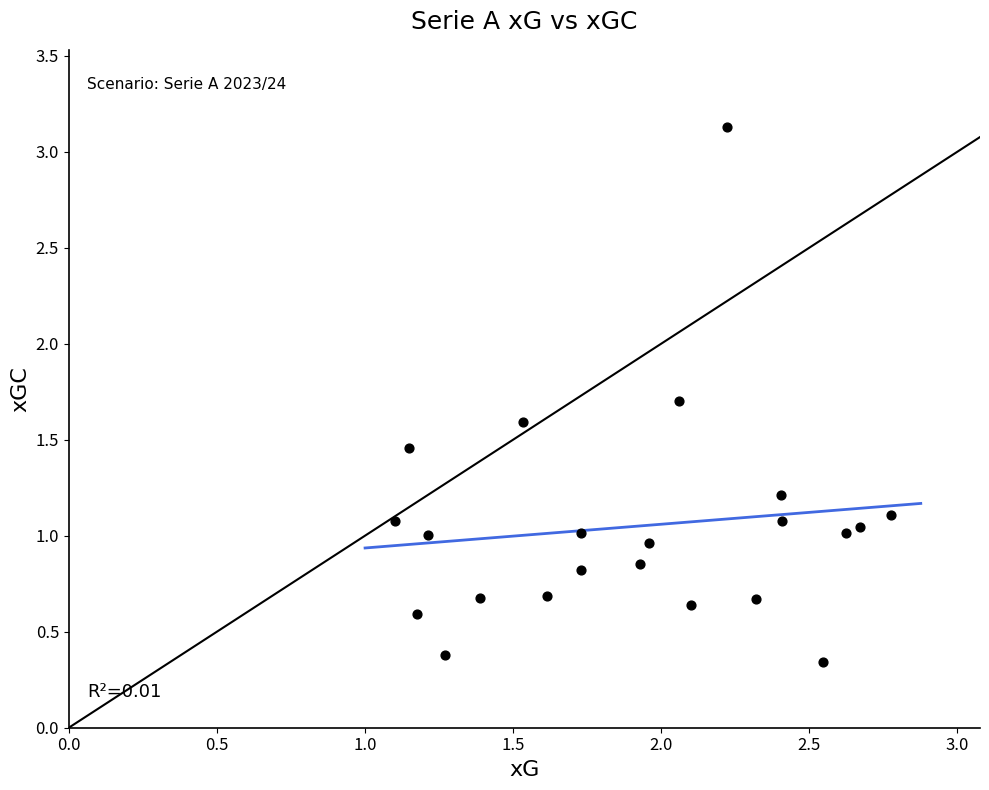

What is the range of X values (max minus min)?

1.7